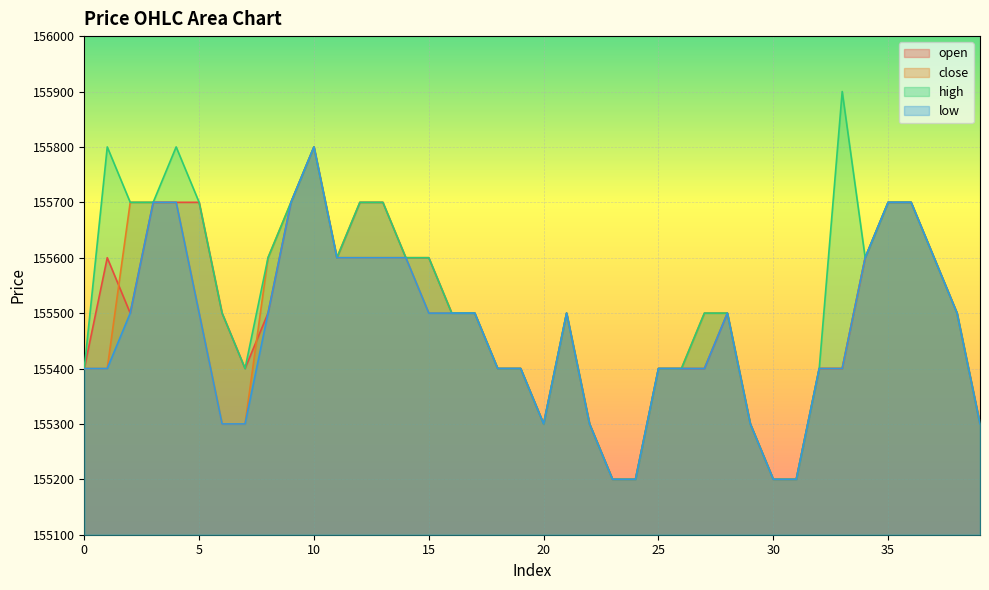

What is the spread (max minus min) of values at 8?

100